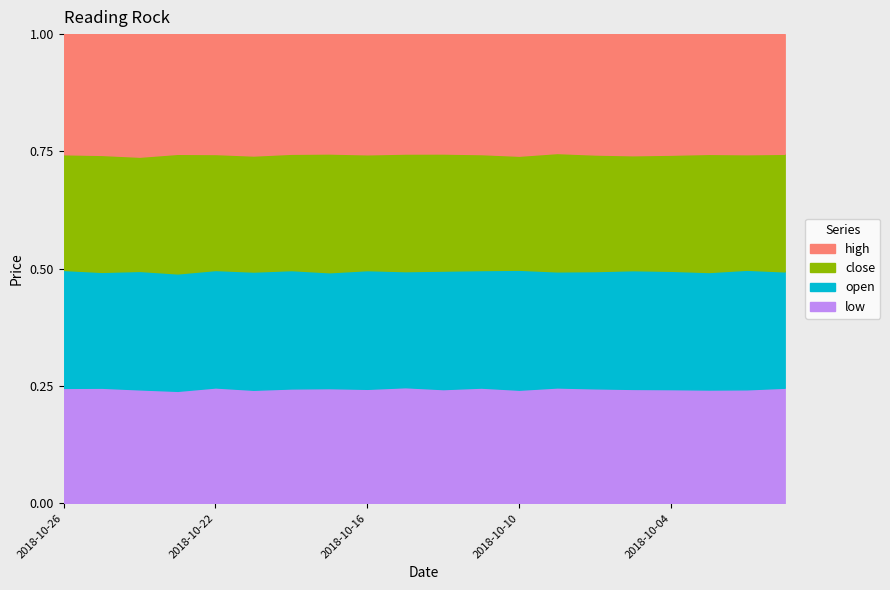

At which category does open reach its first local peak?

2018-10-24